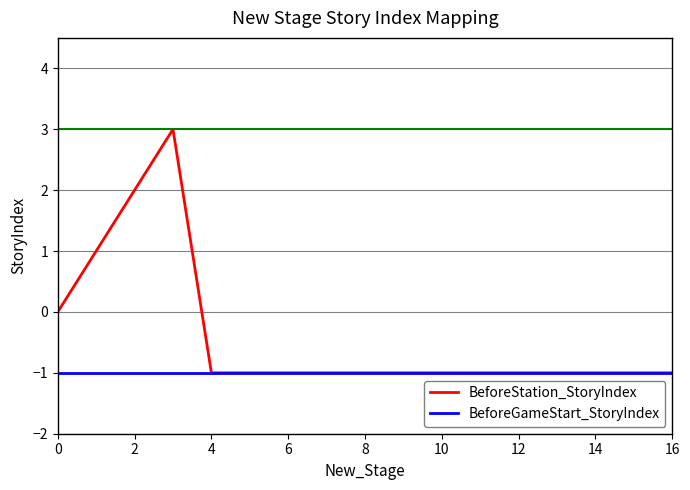

List the series in order of their peak value, lowest first.

BeforeGameStart_StoryIndex, BeforeStation_StoryIndex